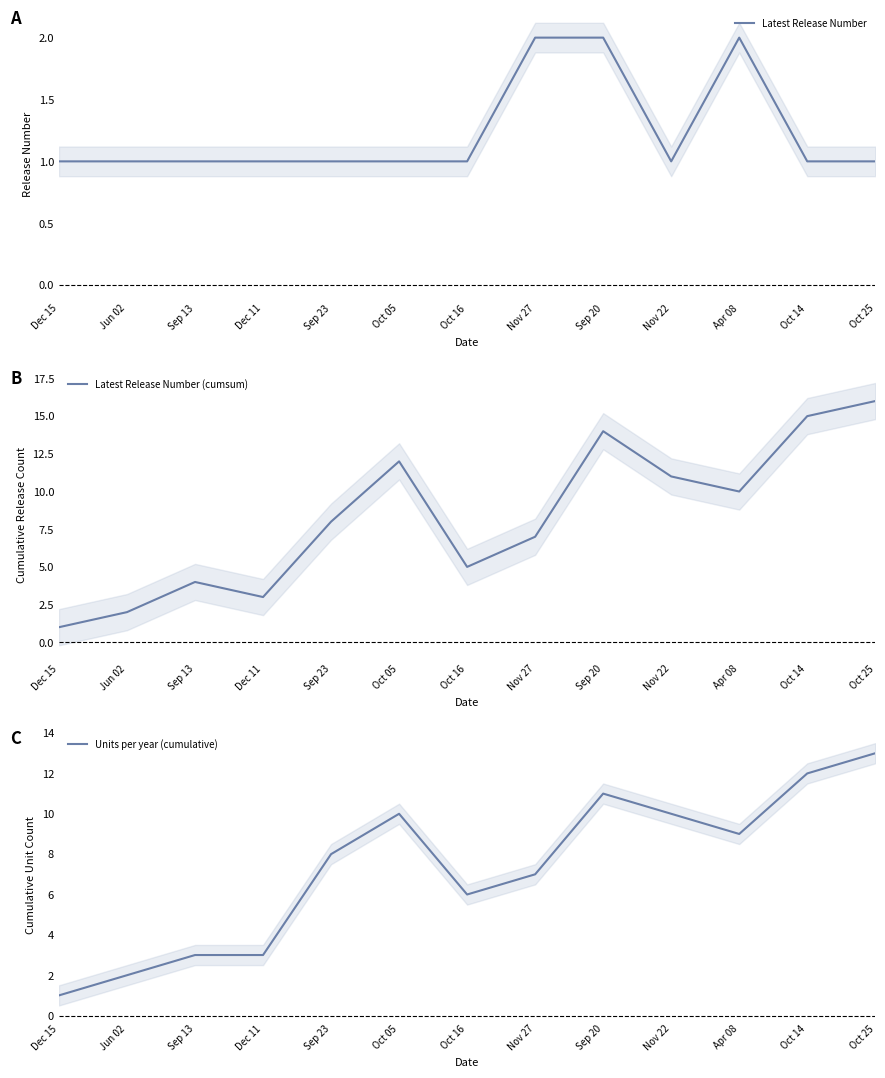

How many distinct data groups are displayed?

3